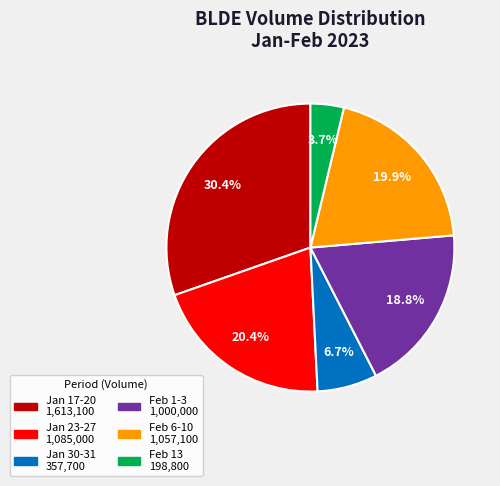

Count the number of slices in the pie.

6